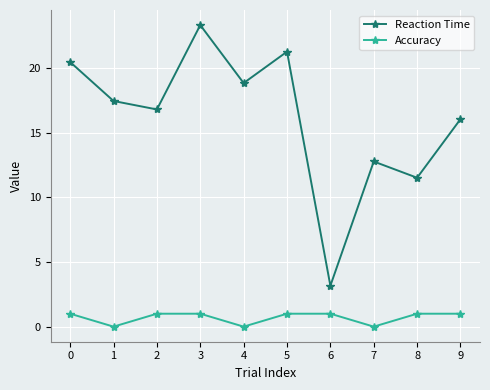

At how many categories does at least one series exceed 12?

8